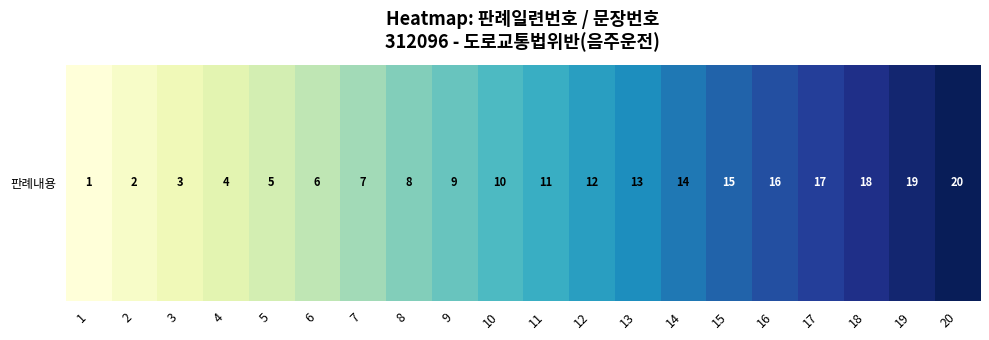

Reading right to left, extract all data points from this chart.

20=20	19=19	18=18	17=17	16=16	15=15	14=14	13=13	12=12	11=11	10=10	9=9	8=8	7=7	6=6	5=5	4=4	3=3	2=2	1=1